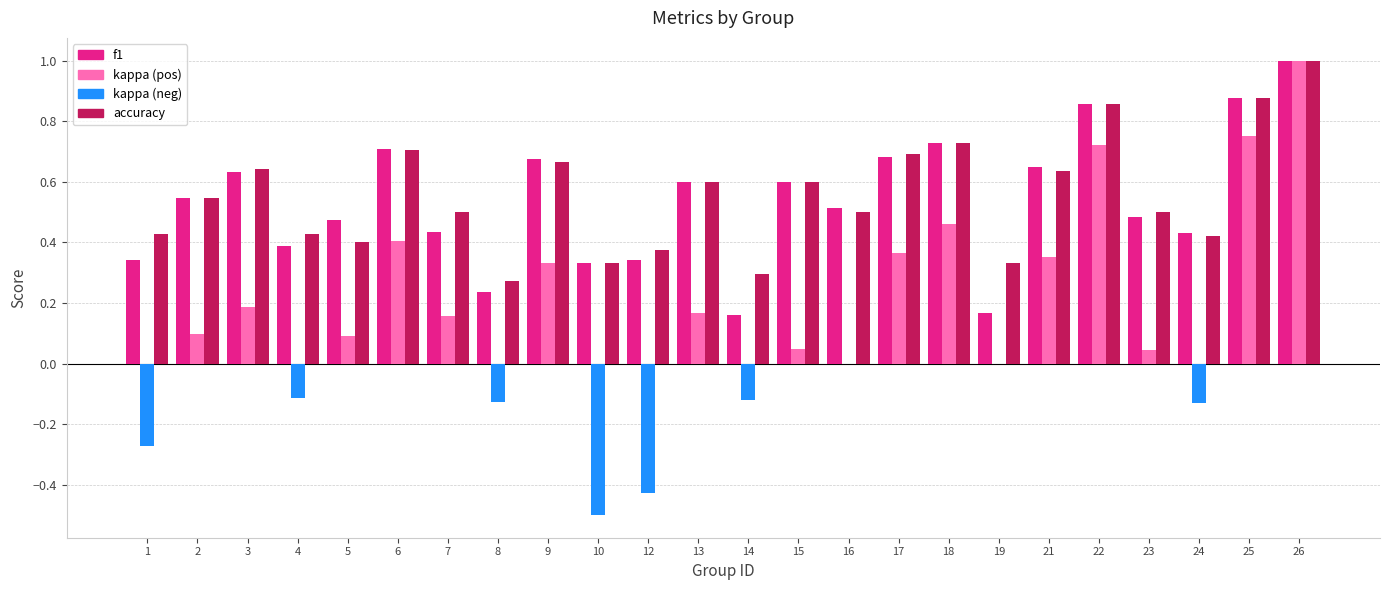

At which category is the sum across all series the highest?

26